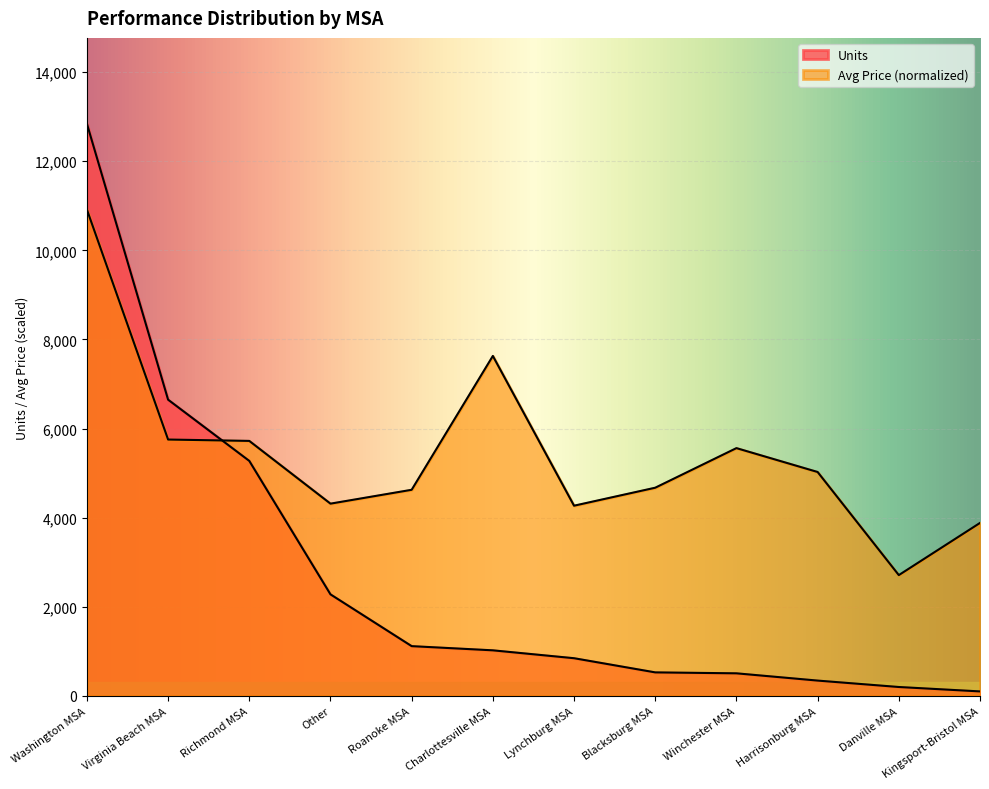

Which series has the largest total across all categories?

Avg Price